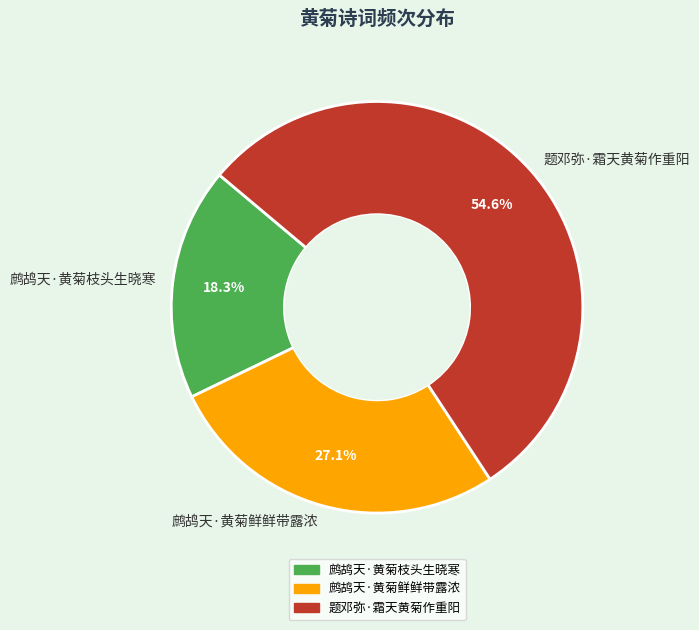

What percentage is NOT represented by 鹧鸪天·黄菊枝头生晓寒?

81.7%